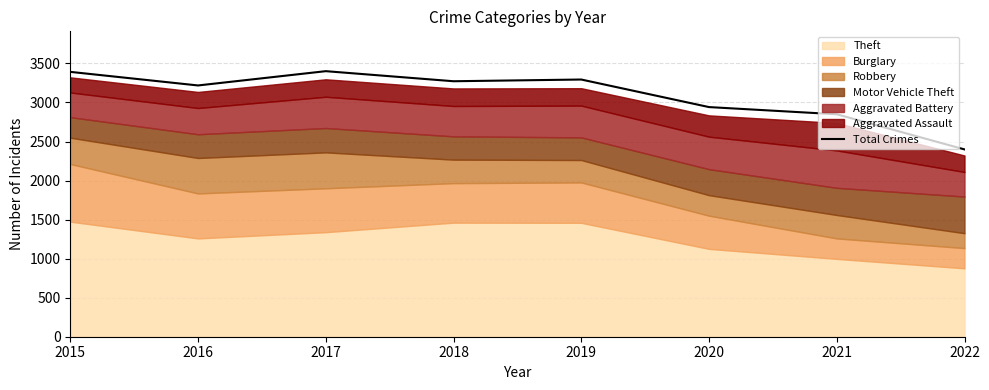

Reading left to right, transcribe all the data shown in this chart.

3392	3218	3401	3272	3294	2941	2849	2399